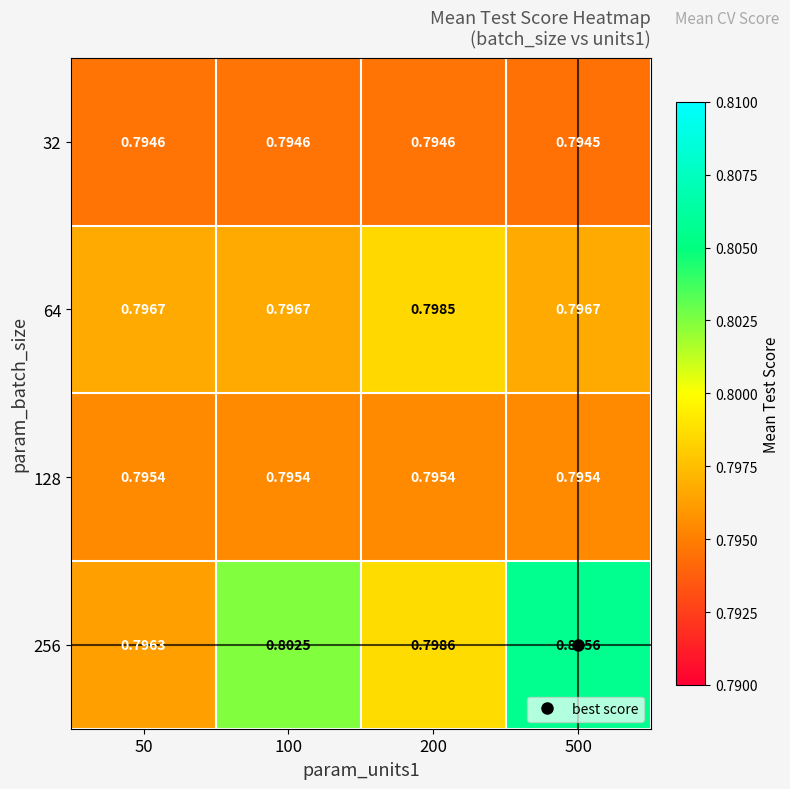

Is the value of 64 at 200 greater than the value of 128 at 50?

Yes